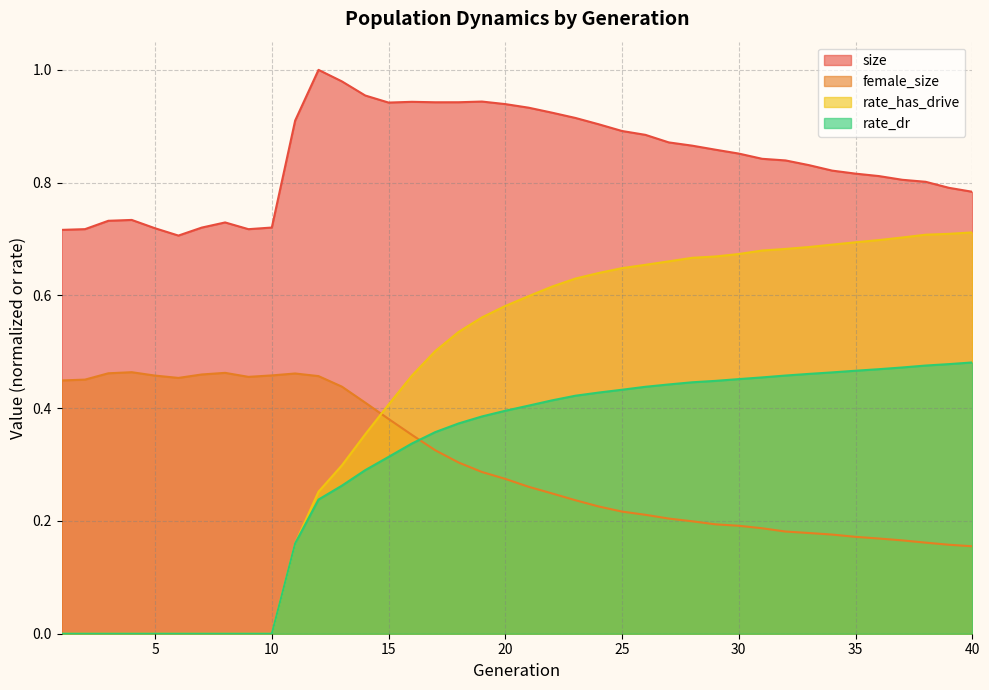

Is it true that rate_dr equals 0.4 at 24?

True